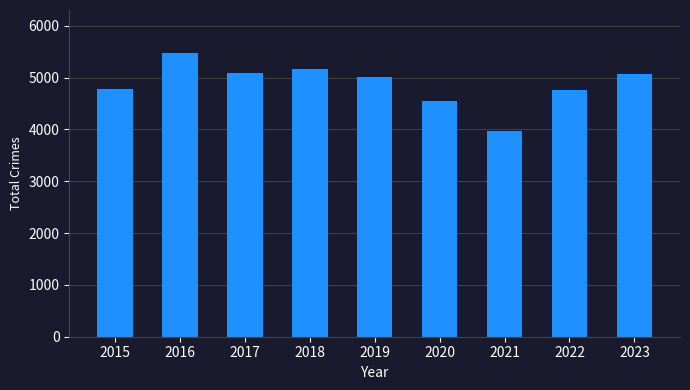

Approximately how many times larger is the value at 2023 compared to 2017?

1.0